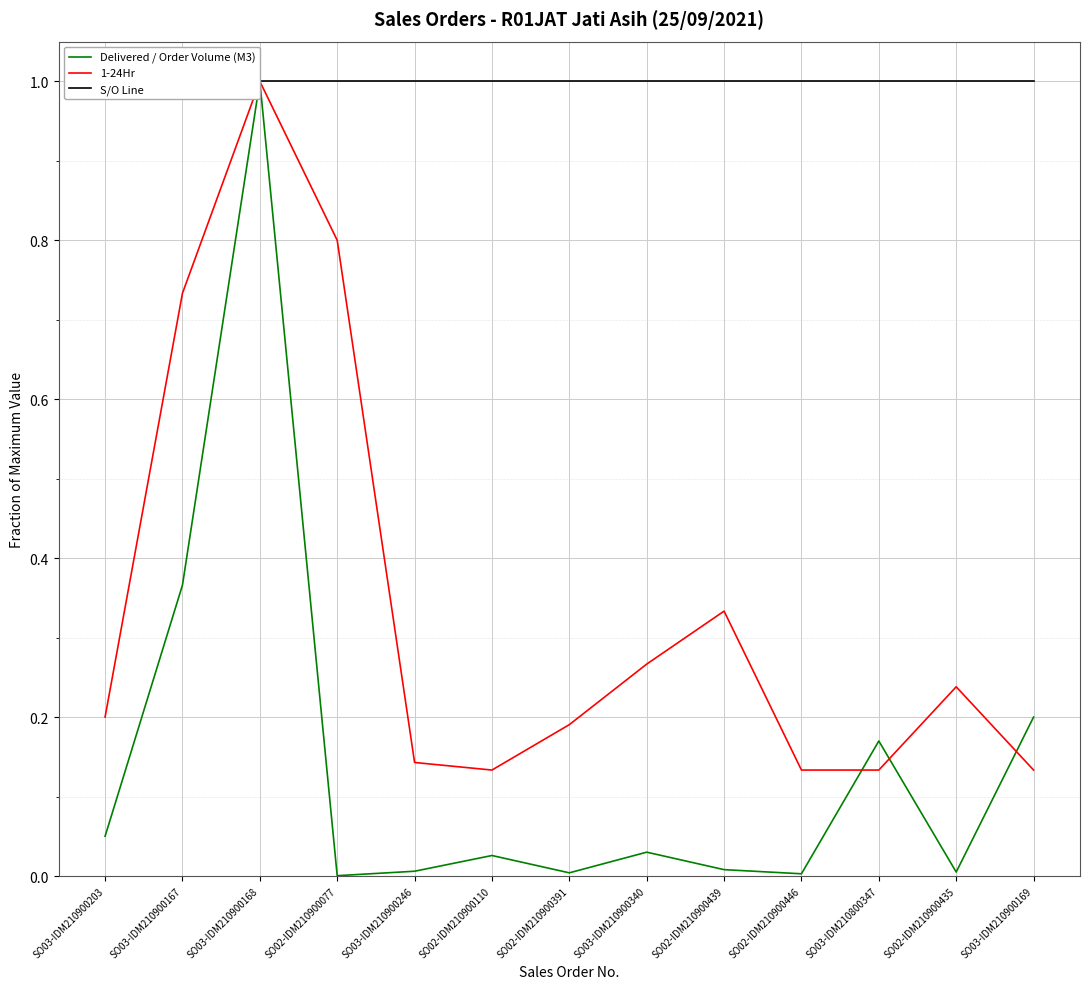

What is the value of the S/O Line point at the 13th from the left?

1.0